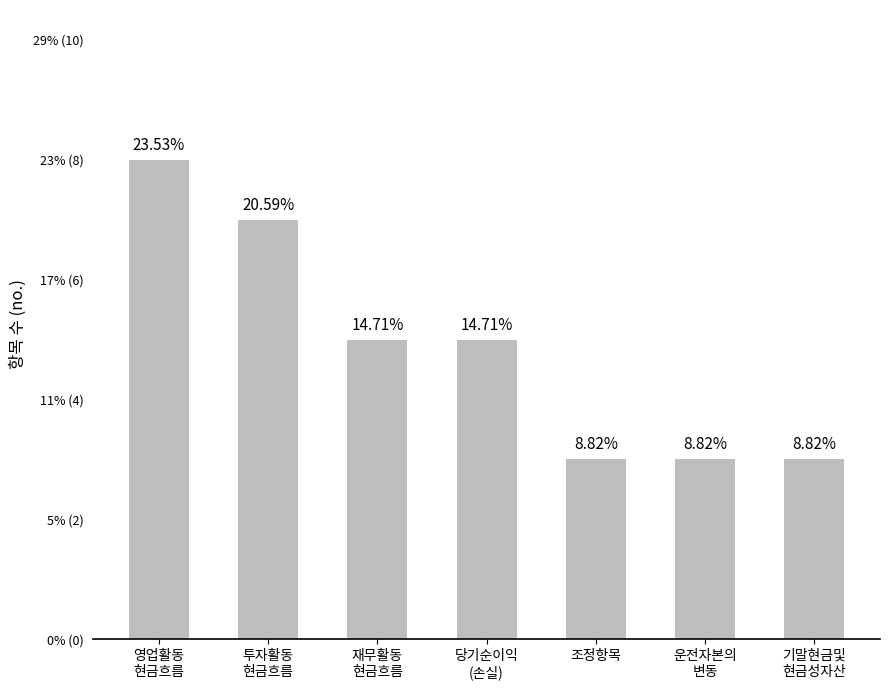

What is the change in value from 영업활동
현금흐름 to 당기순이익
(손실)?

-3